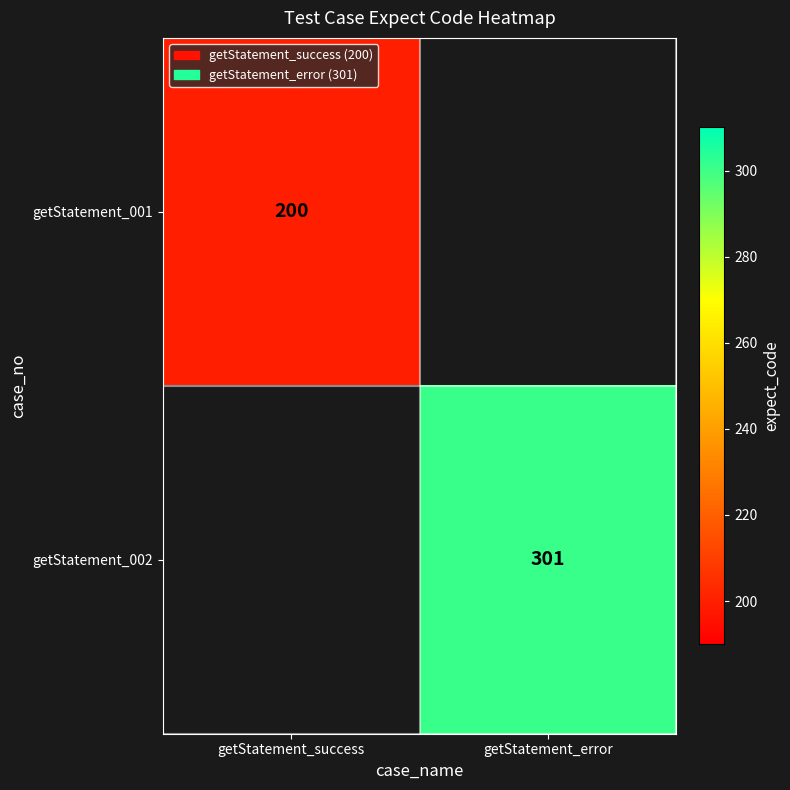

How many series are shown in this chart?

2